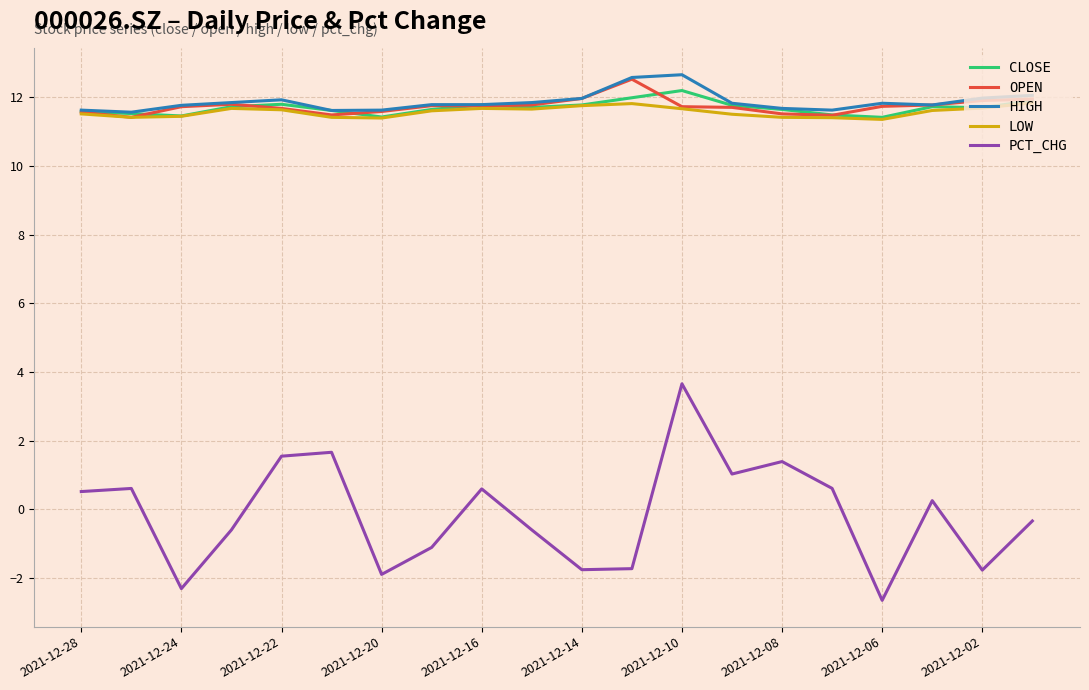

At how many categories does at least one series exceed 8?

20